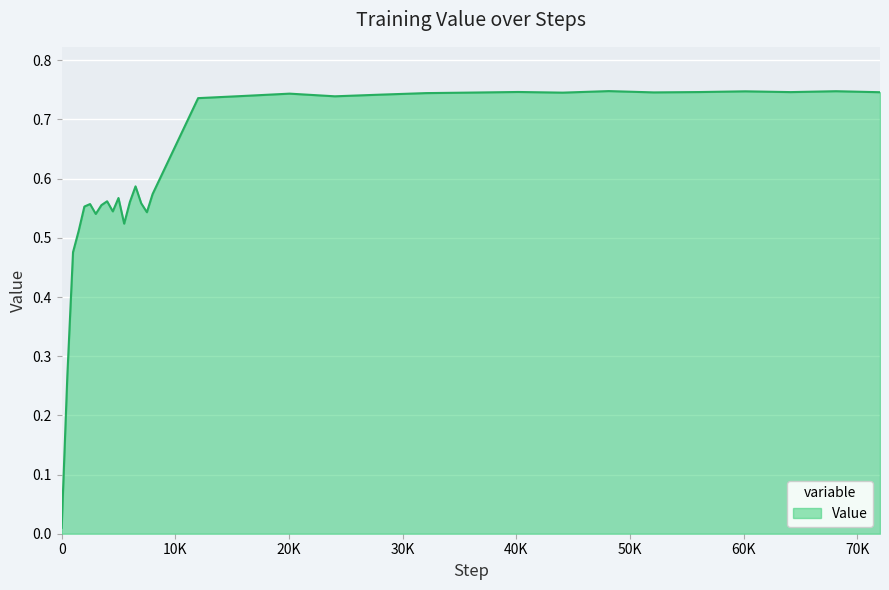

Rank the categories by value from highest to lowest.

48145, 68142, 60169, 40169, 56138, 64161, 72011, 52112, 36070, 44098, 32060, 20056, 28046, 16019, 24045, 12008, 6500, 8000, 5000, 4000, 6000, 7000, 2500, 3500, 2000, 4500, 7500, 3000, 5500, 1500, 1000, 500, 0